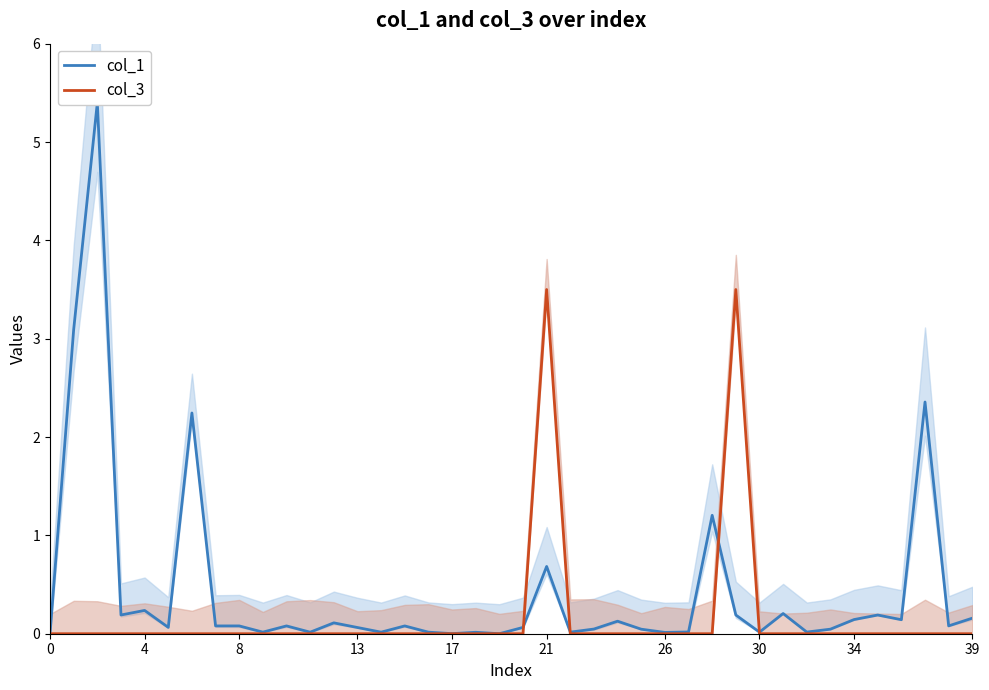

How many lines are shown in the chart?

2